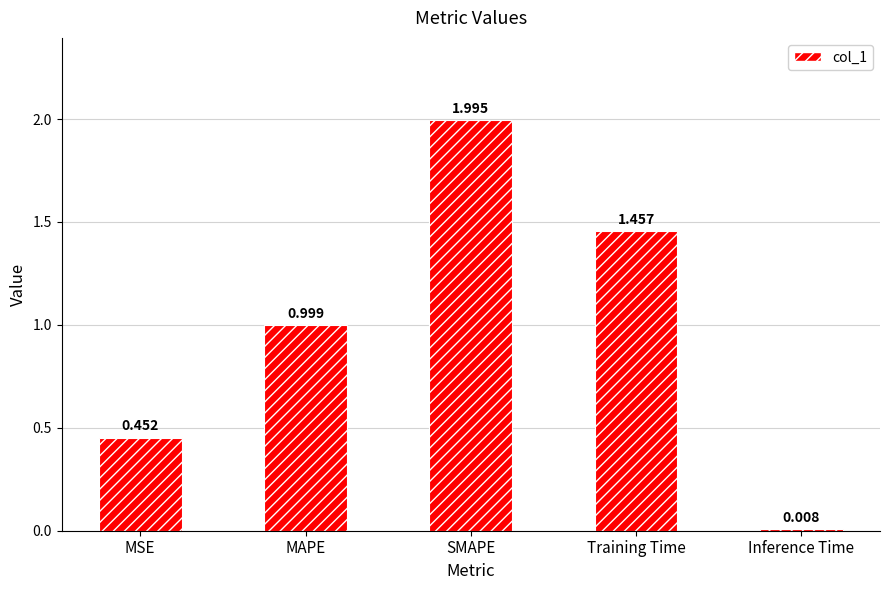

What is the difference between the maximum and minimum values?

2.0